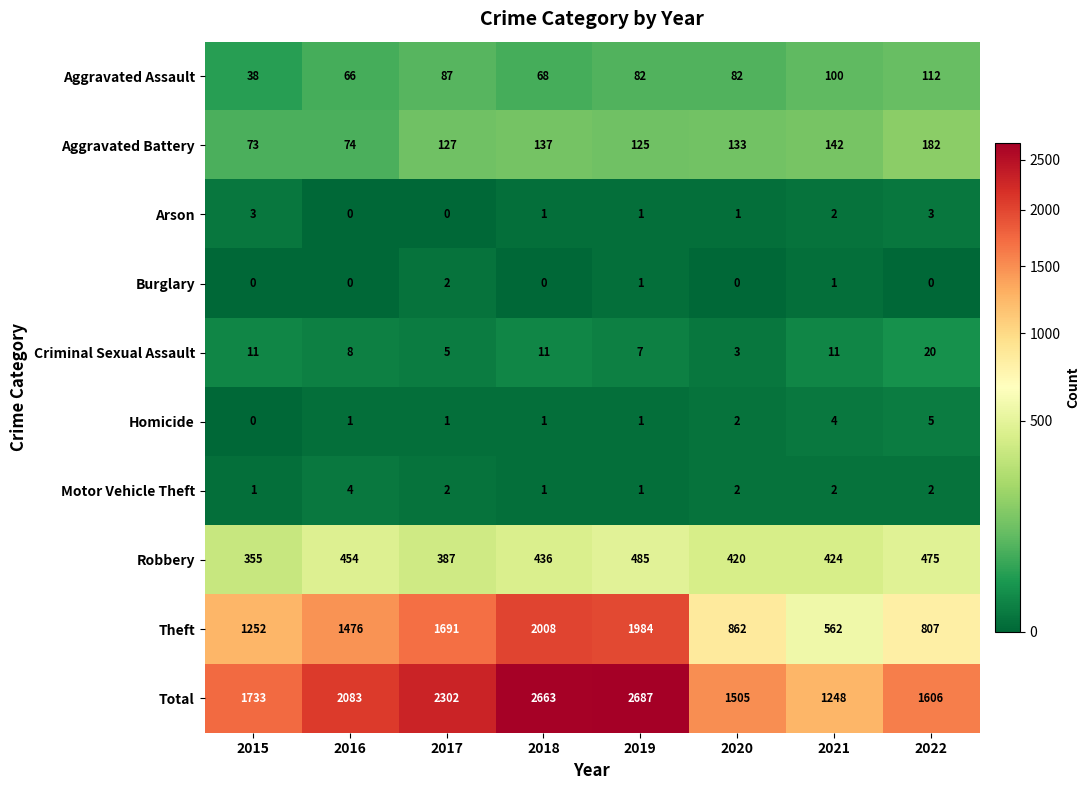

What is the difference between the highest and lowest values at 2016?

2083